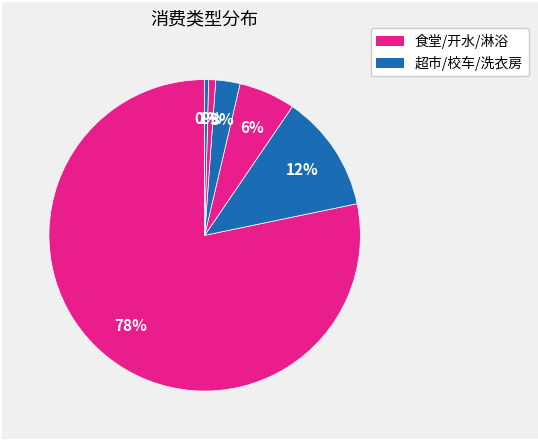

Which category has the biggest portion of the pie?

食堂